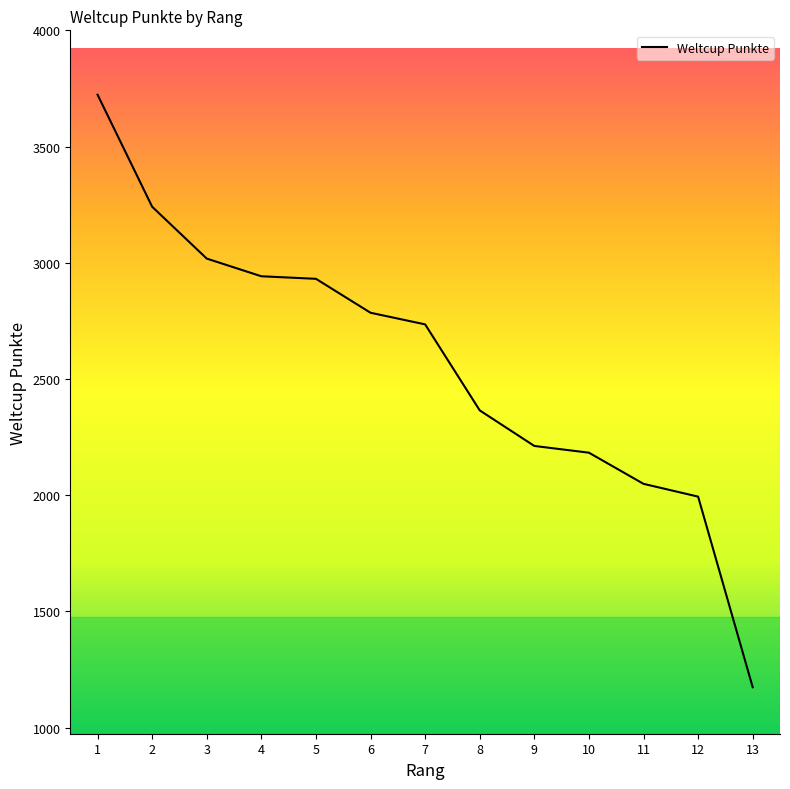

What is the maximum value shown in the chart?

3723